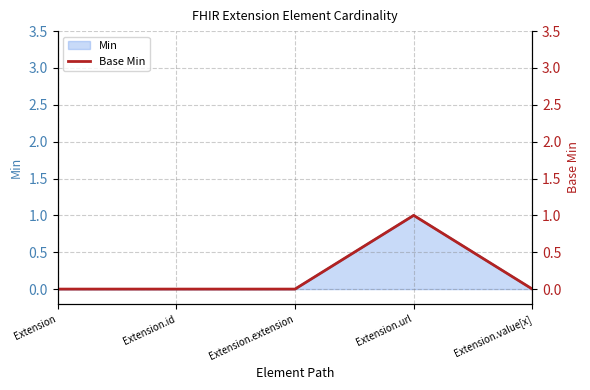

How many lines are shown in the chart?

1